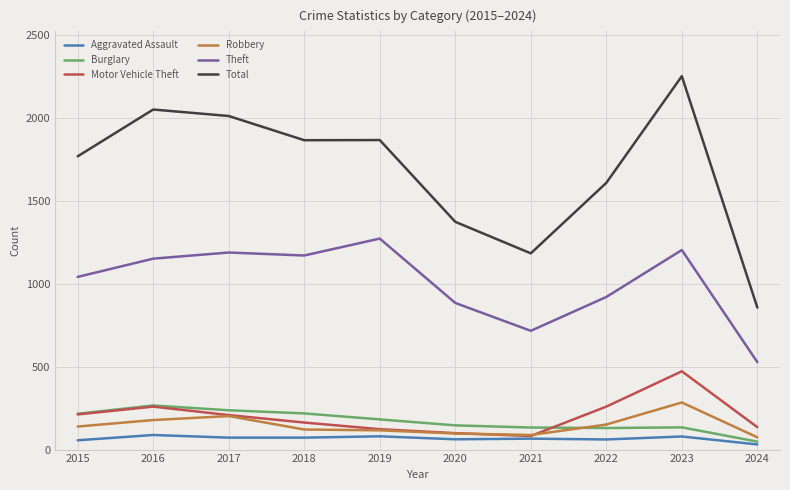

True or false: Theft and Robbery intersect in this chart.

False